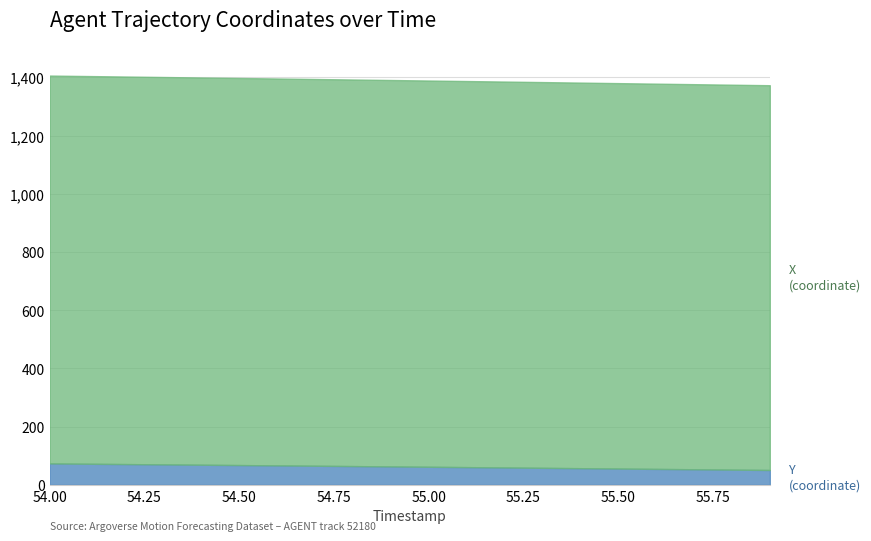

How many values in the Y series are below 63?

10